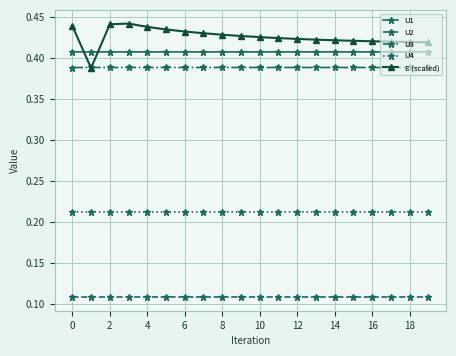

True or false: U4 has more than 0 points higher than both neighbors.

True